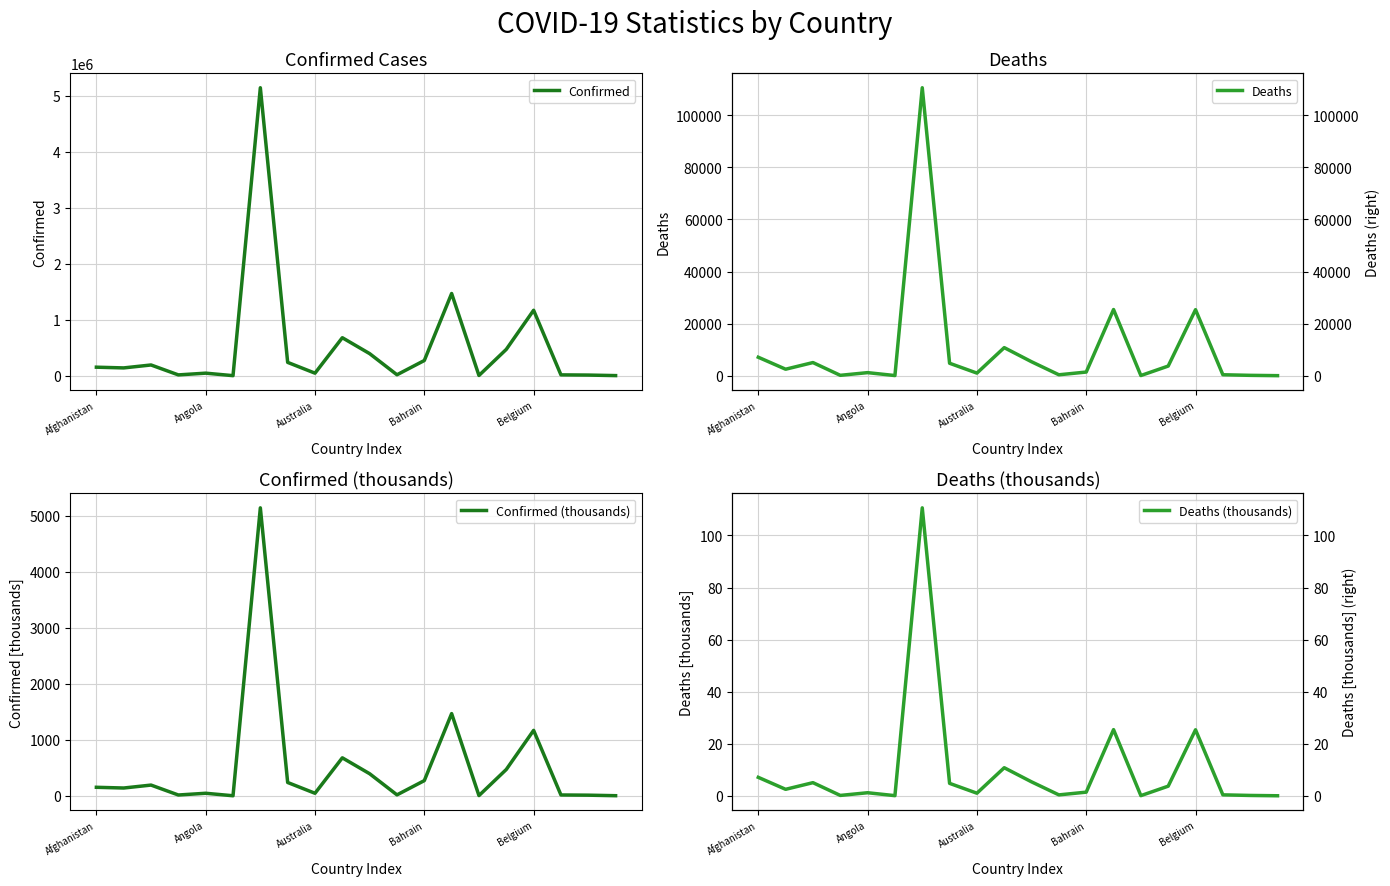

The Confirmed (thousands) series shows 27.8 at 17. True or false?

False